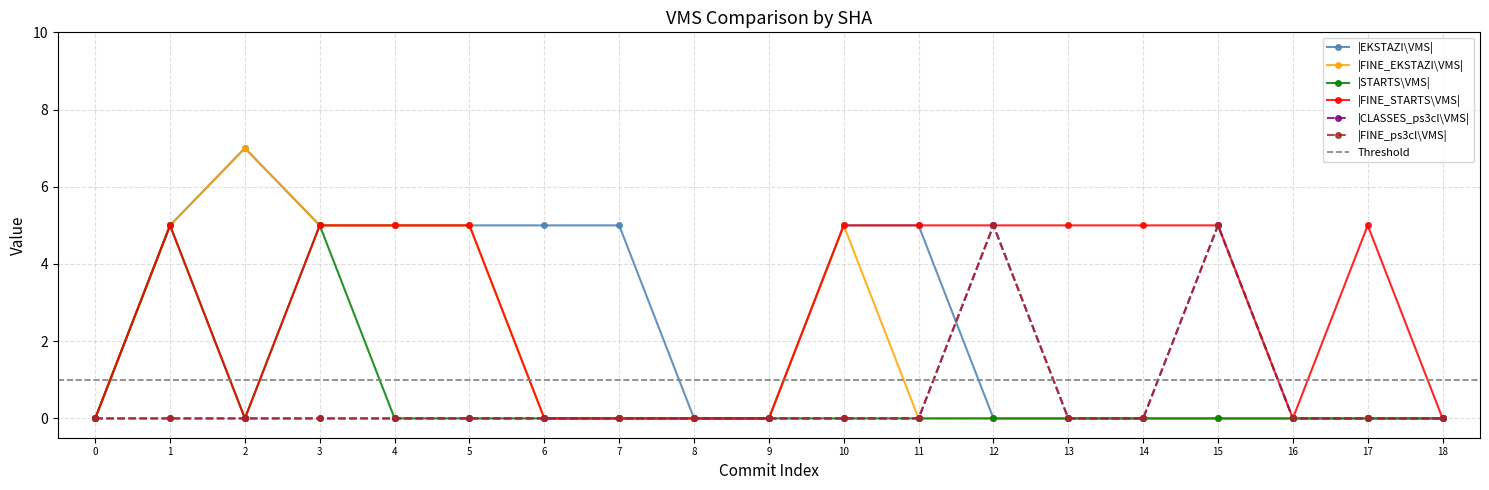

What is the spread (max minus min) of values at 12?

5